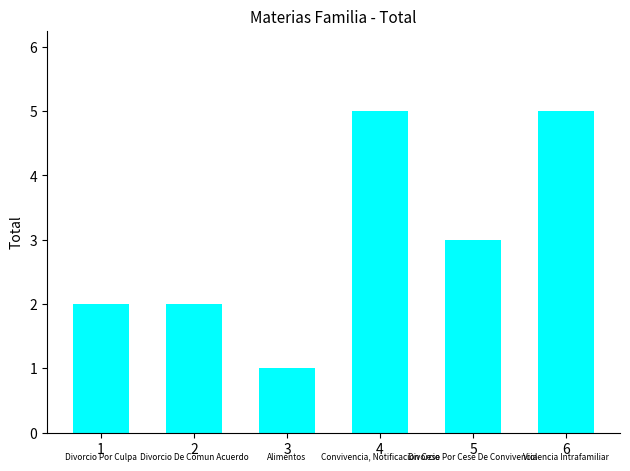

Does the chart contain stacked bars?

No